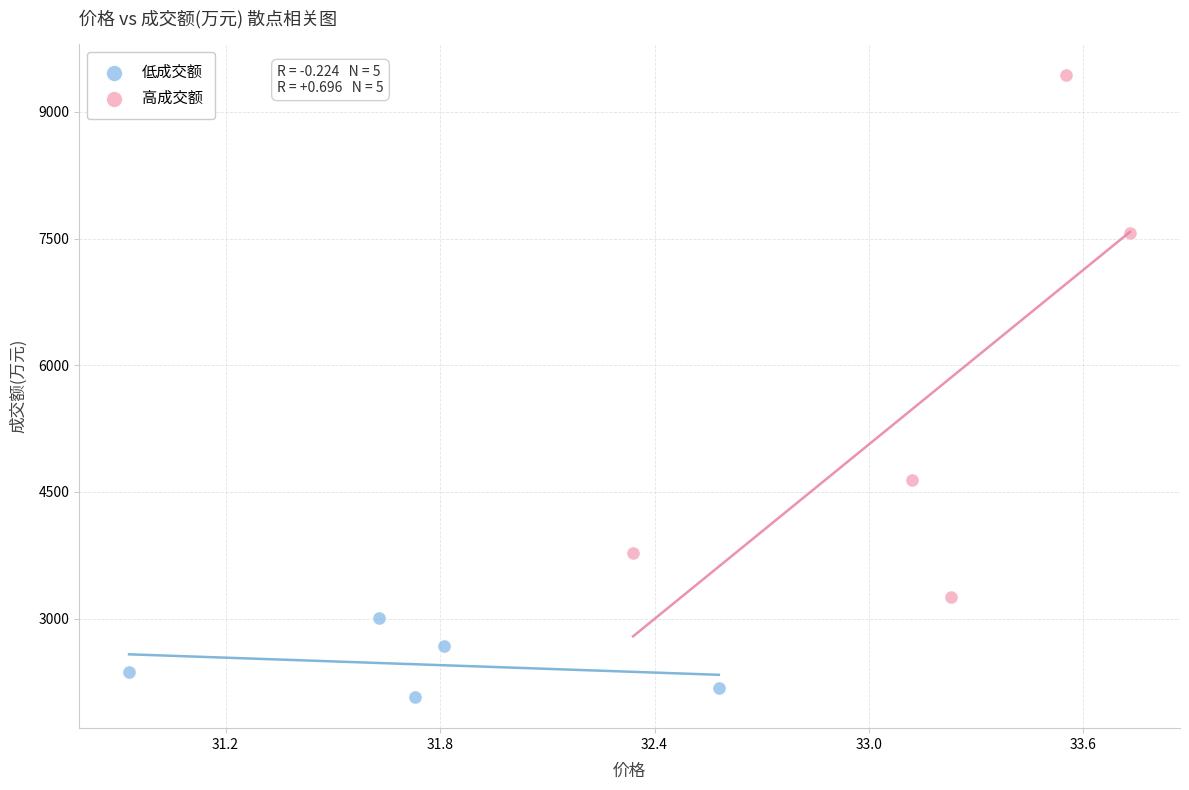

Which series has the largest Y range (max minus min)?

高成交额